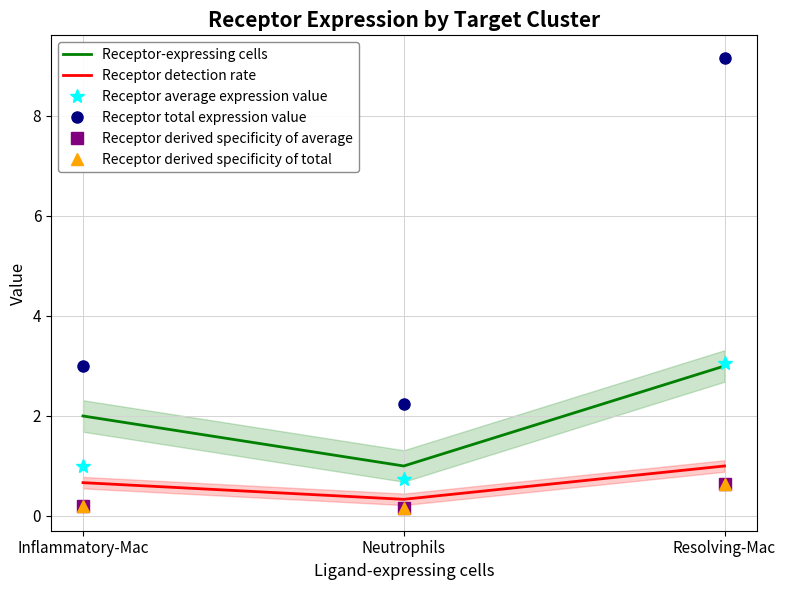

Between Resolving-Mac and Inflammatory-Mac, which is larger?

Resolving-Mac